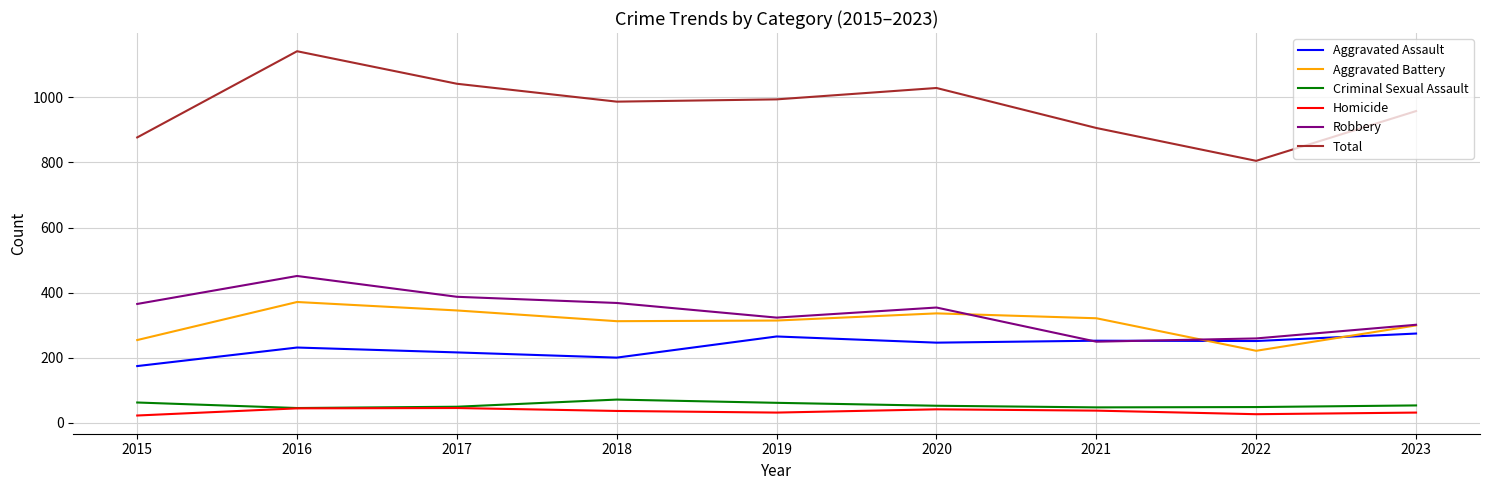

Read the Robbery value at 2018, to the nearest 5.

370